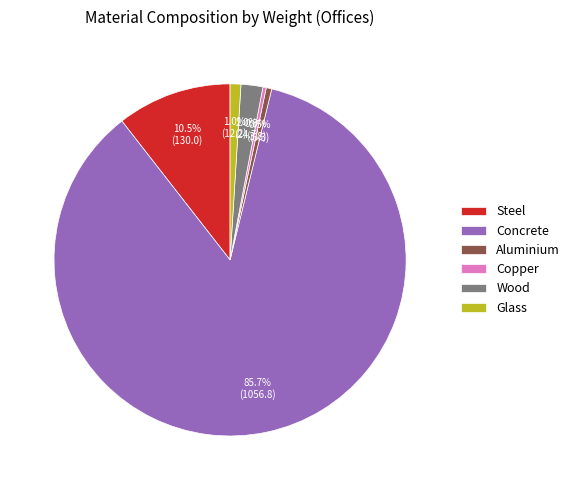

Combined, do Wood and Steel account for over 50%?

No